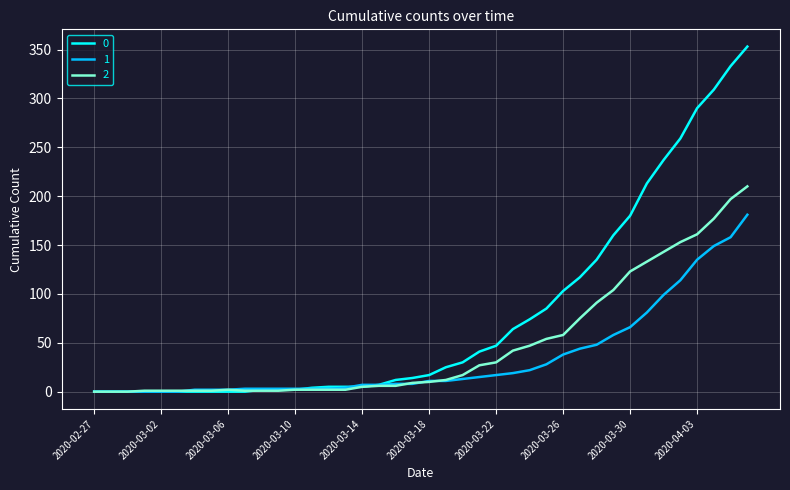

List the series in order of their overall mean, lowest first.

1, 2, 0